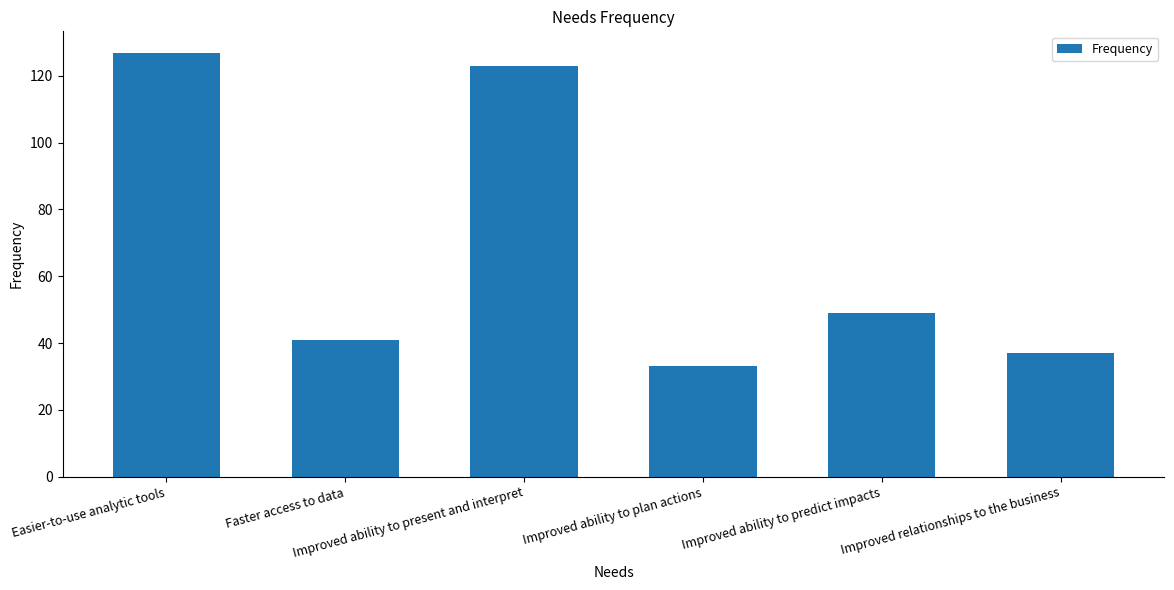

How many distinct data groups are displayed?

1